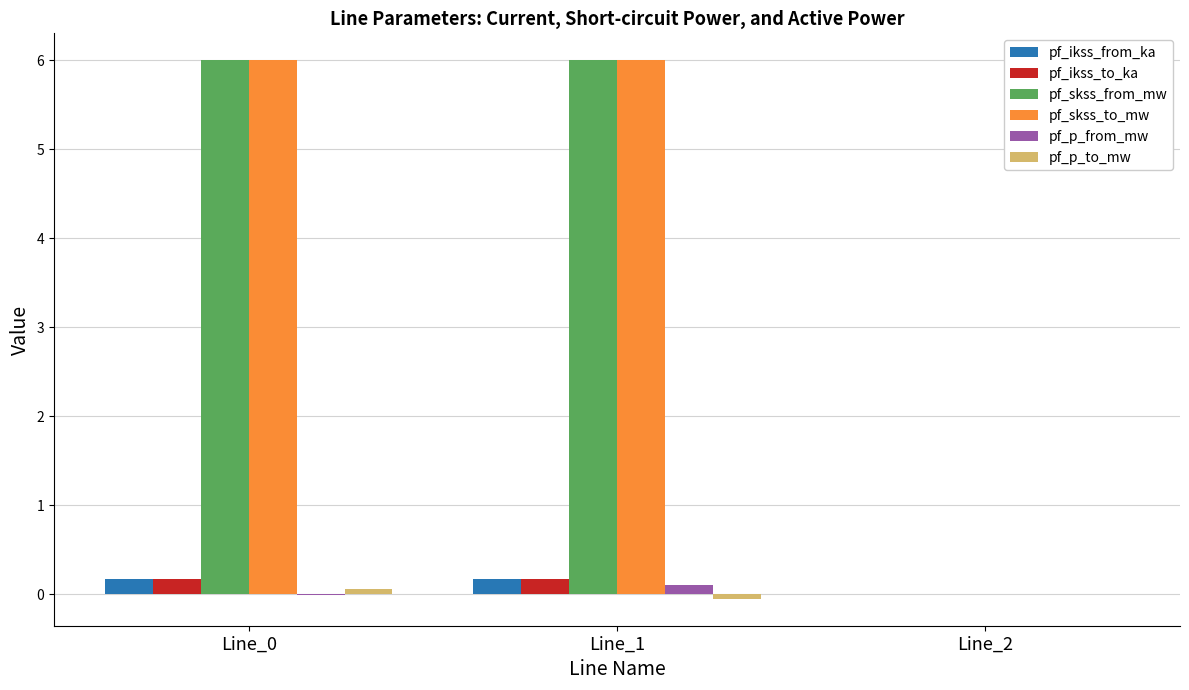

The value of pf_p_from_mw at Line_2 is 0.0. True or false?

True